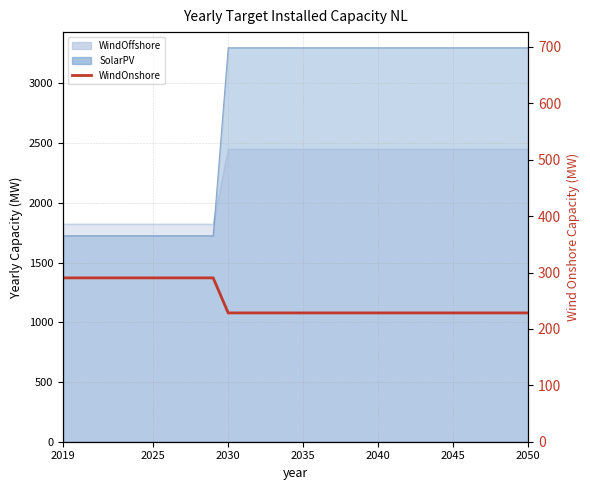

What is the average value?

249.8